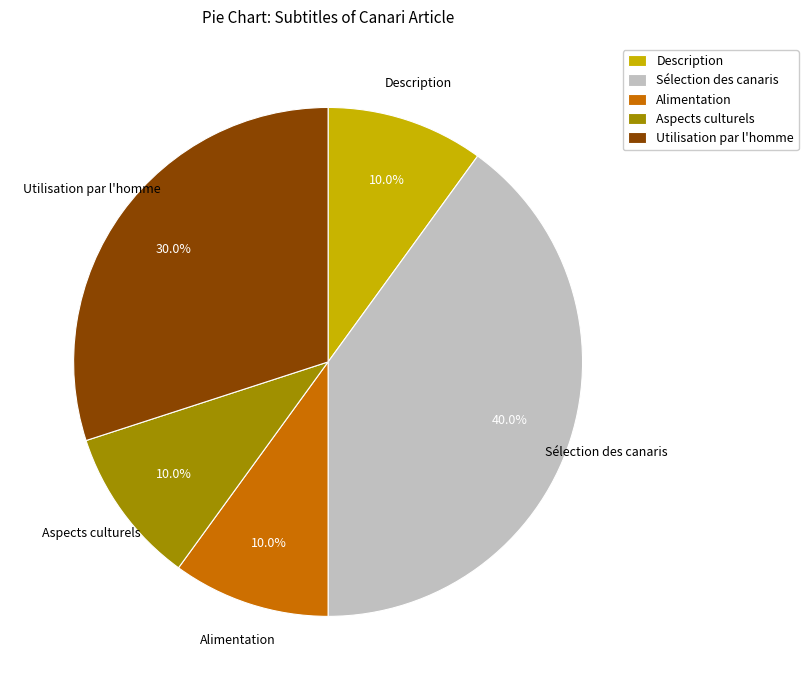

To the nearest percent, what is the combined percentage of Aspects culturels and Description?

20%